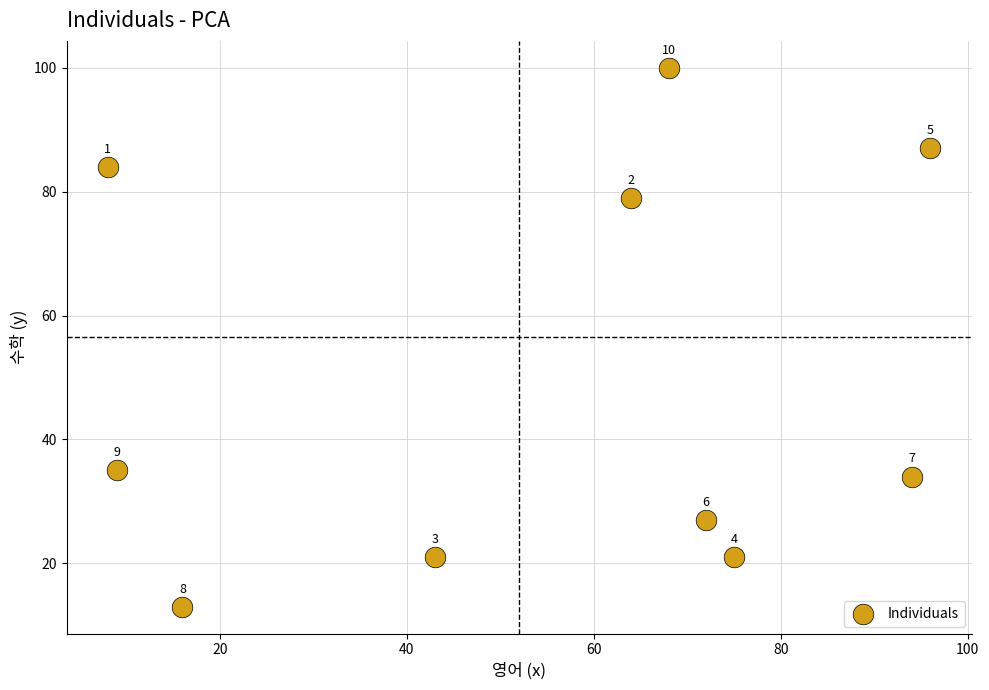

What is the range of Y values (max minus min)?

87